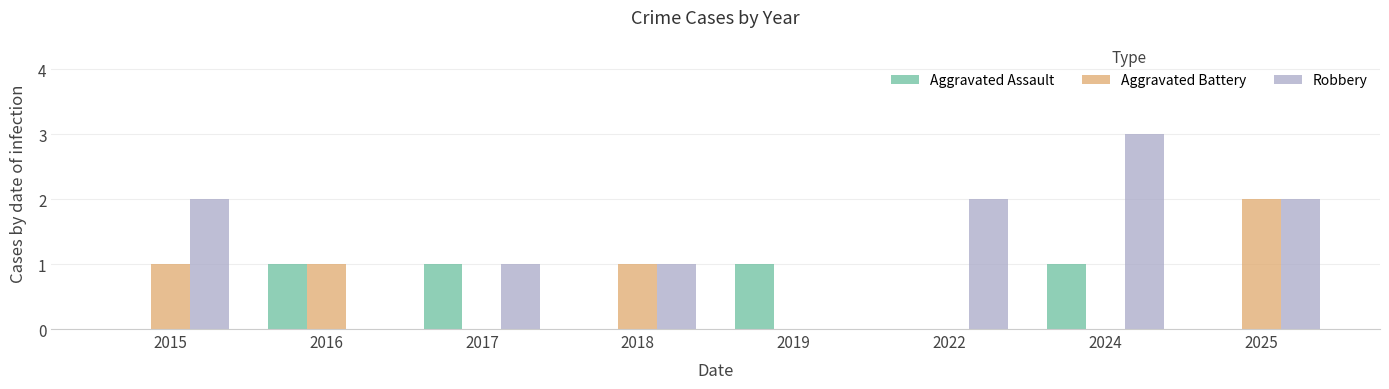

What is the spread (max minus min) of values at 2019?

1